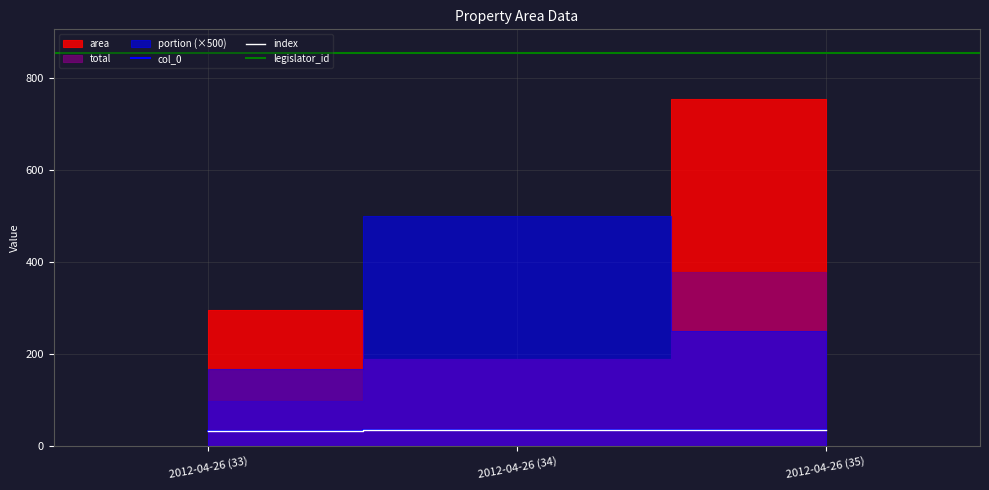

What are all the series names shown in the legend?

area, portion, total, col_0, index, legislator_id